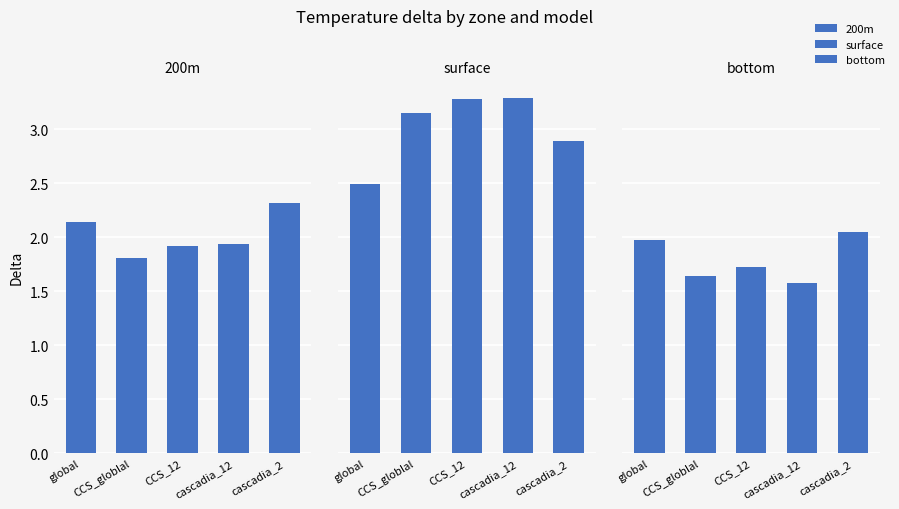

Reading left to right, transcribe all the data shown in this chart.

200m: 2.1	1.8	1.9	1.9	2.3
surface: 2.5	3.1	3.3	3.3	2.9
bottom: 2.0	1.6	1.7	1.6	2.0